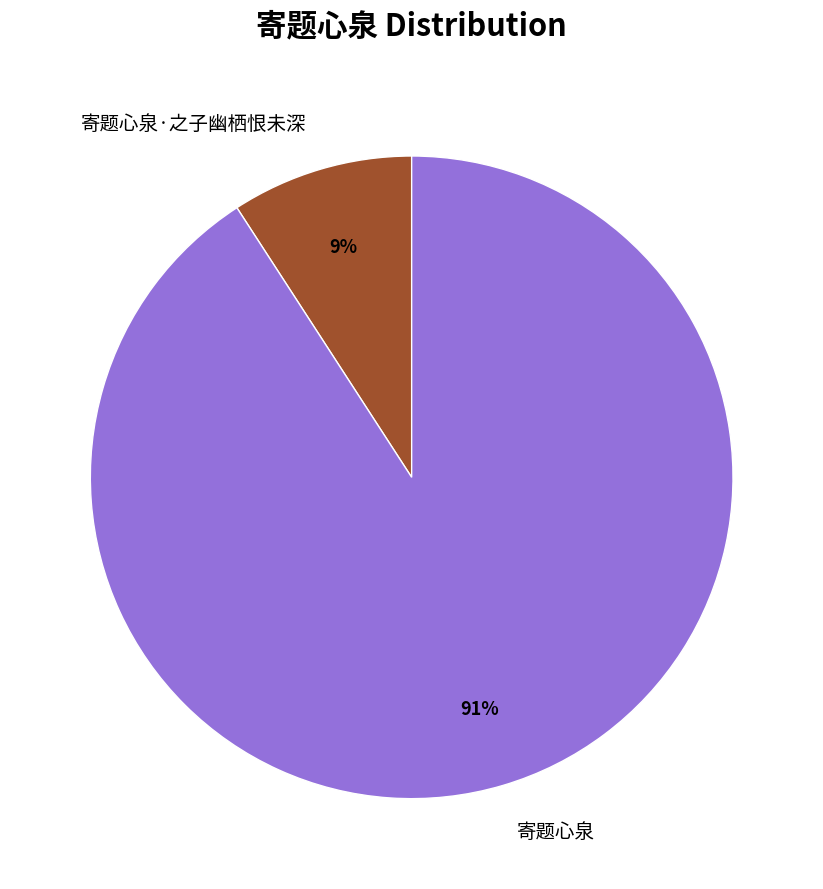

Which category has the biggest portion of the pie?

寄题心泉